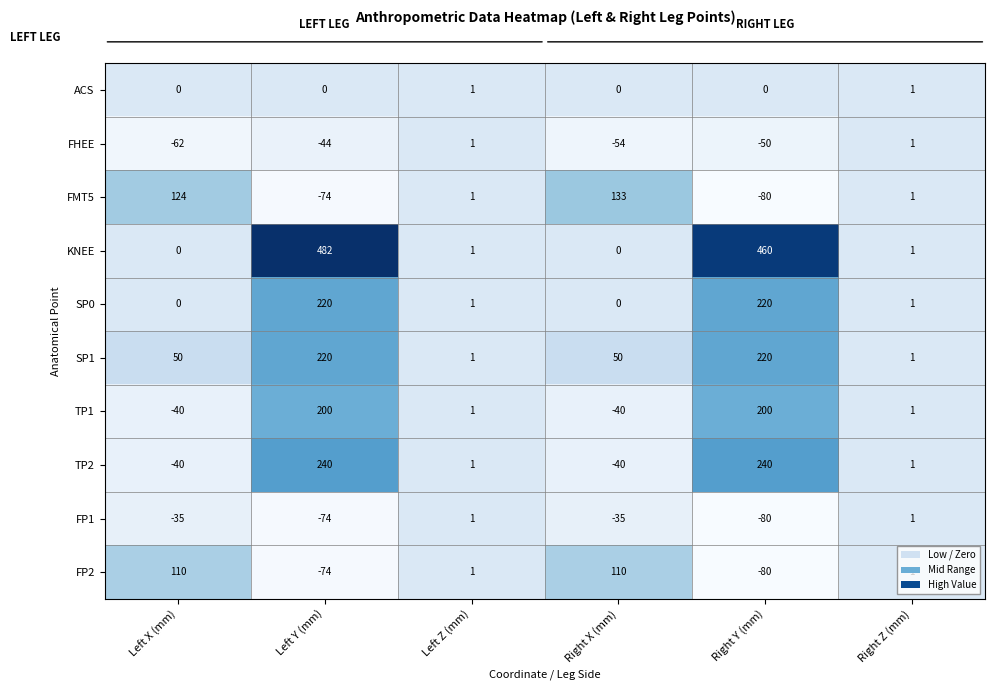

Which series has the widest spread of values?

KNEE